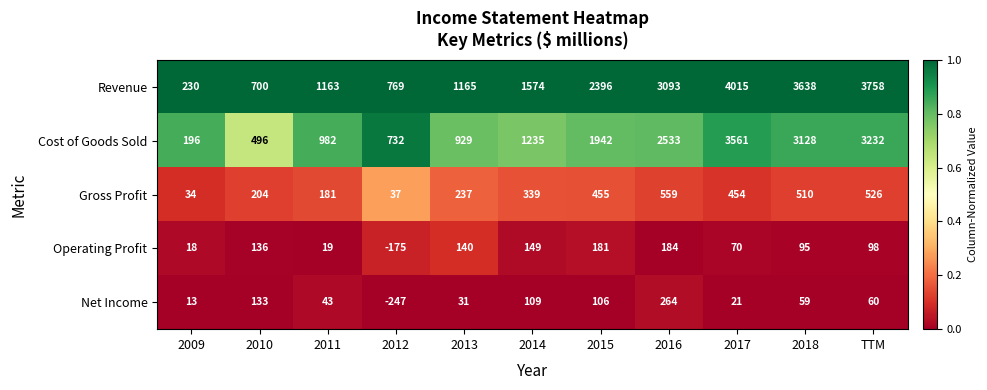

What is the spread (max minus min) of values at 2010?

567